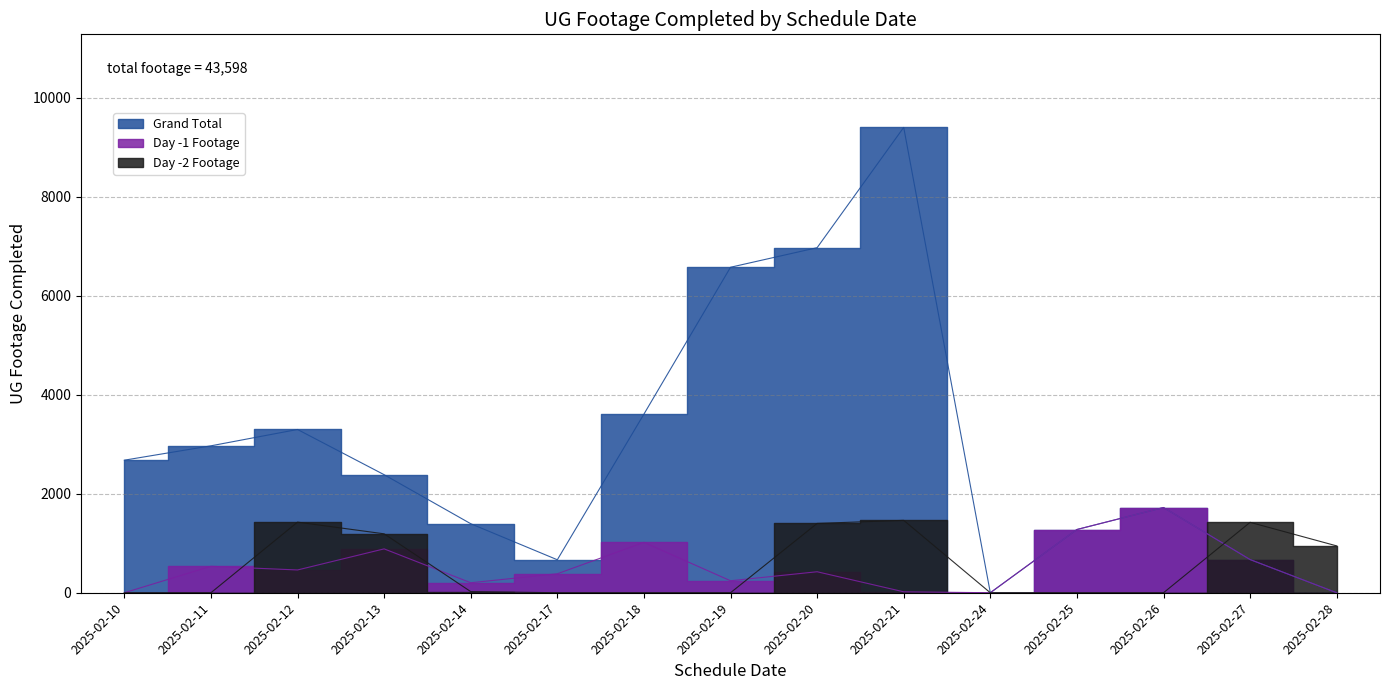

Which category has the highest value in the Day -1 Footage series?

2025-02-26